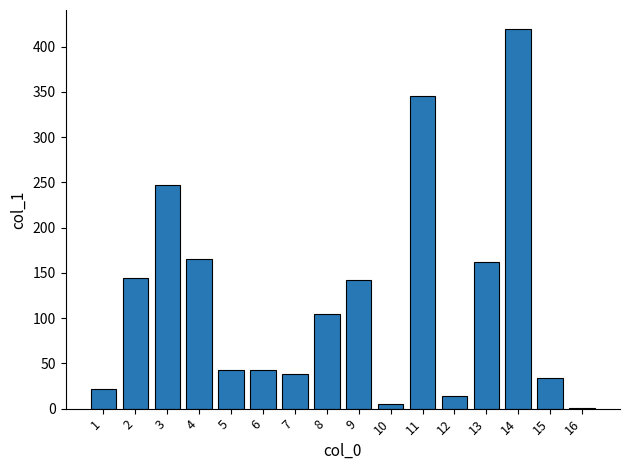

What is the average value?

120.6